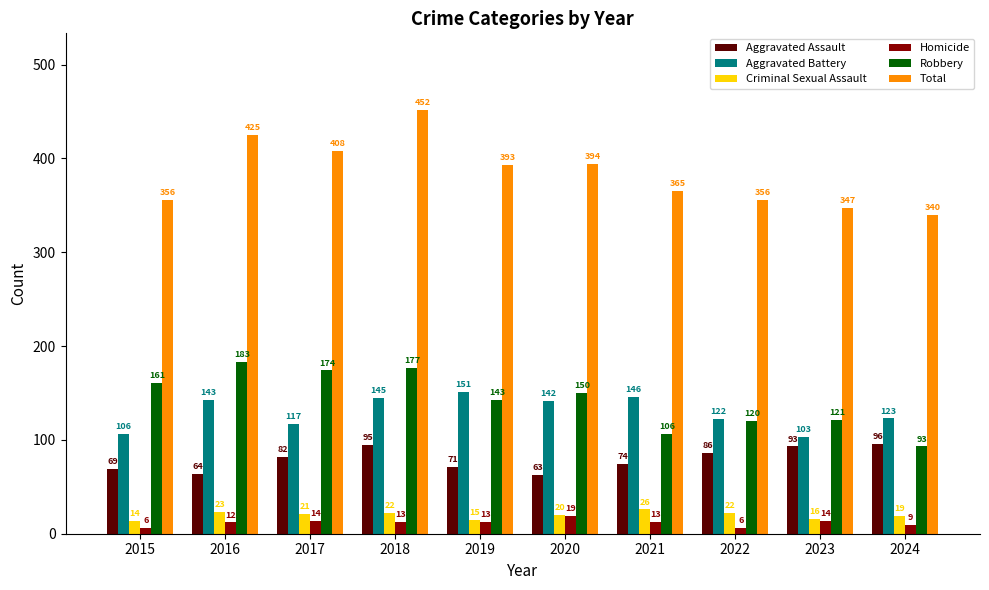

Reading left to right, transcribe all the data shown in this chart.

Aggravated Assault: 2015=69	2016=64	2017=82	2018=95	2019=71	2020=63	2021=74	2022=86	2023=93	2024=96
Aggravated Battery: 2015=106	2016=143	2017=117	2018=145	2019=151	2020=142	2021=146	2022=122	2023=103	2024=123
Criminal Sexual Assault: 2015=14	2016=23	2017=21	2018=22	2019=15	2020=20	2021=26	2022=22	2023=16	2024=19
Homicide: 2015=6	2016=12	2017=14	2018=13	2019=13	2020=19	2021=13	2022=6	2023=14	2024=9
Robbery: 2015=161	2016=183	2017=174	2018=177	2019=143	2020=150	2021=106	2022=120	2023=121	2024=93
Total: 2015=356	2016=425	2017=408	2018=452	2019=393	2020=394	2021=365	2022=356	2023=347	2024=340